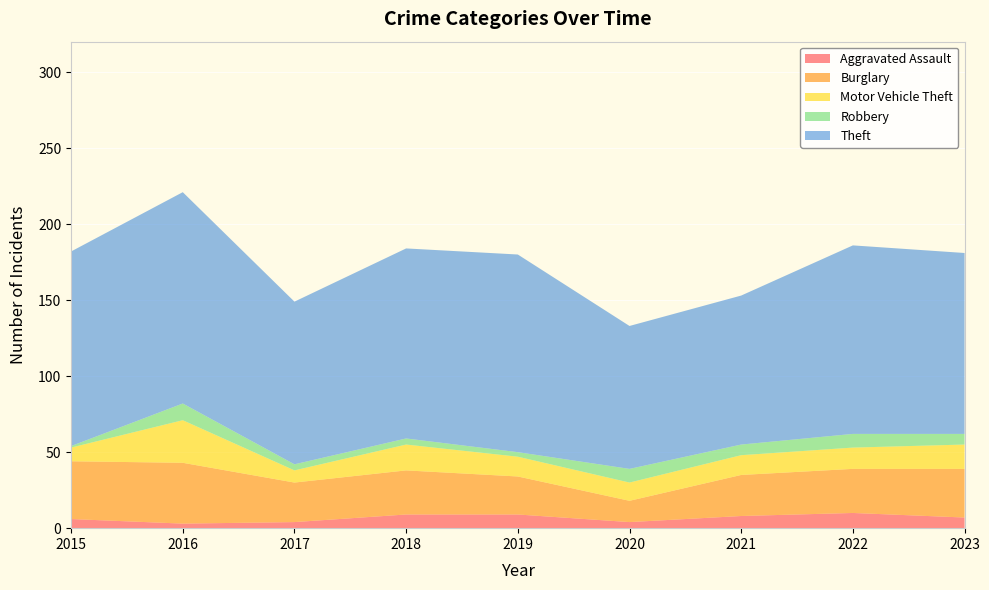

Reading left to right, list all the values displayed in this chart.

Aggravated Assault: 2015=6	2016=3	2017=4	2018=9	2019=9	2020=4	2021=8	2022=10	2023=7
Burglary: 2015=38	2016=40	2017=26	2018=29	2019=25	2020=14	2021=27	2022=29	2023=32
Motor Vehicle Theft: 2015=9	2016=28	2017=8	2018=17	2019=13	2020=12	2021=13	2022=14	2023=16
Robbery: 2015=1	2016=11	2017=4	2018=4	2019=3	2020=9	2021=7	2022=9	2023=7
Theft: 2015=128	2016=139	2017=107	2018=125	2019=130	2020=94	2021=98	2022=124	2023=119